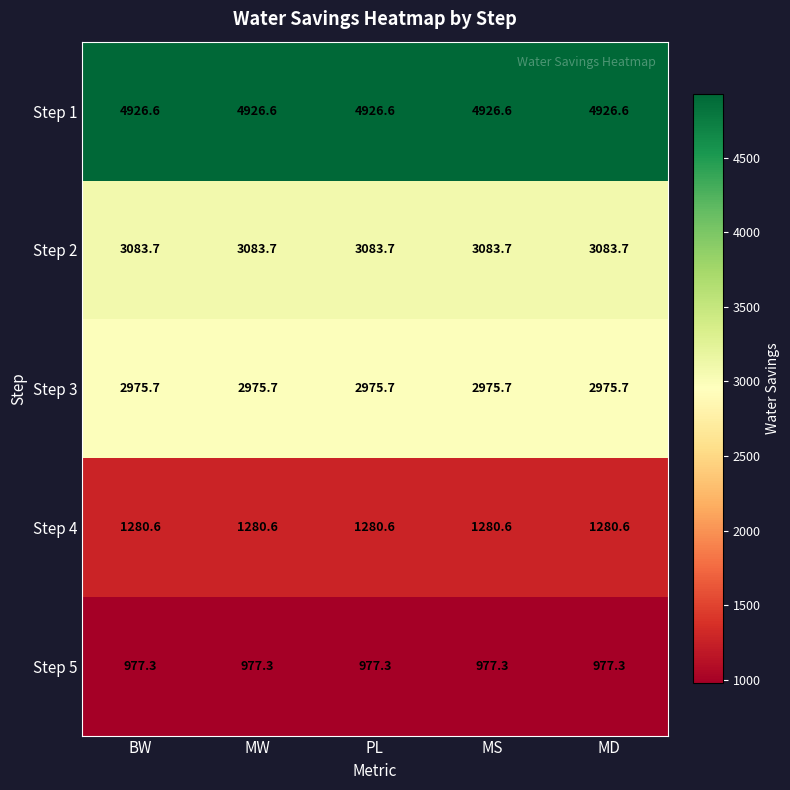

Read the Step 5 value at PL.

977.3